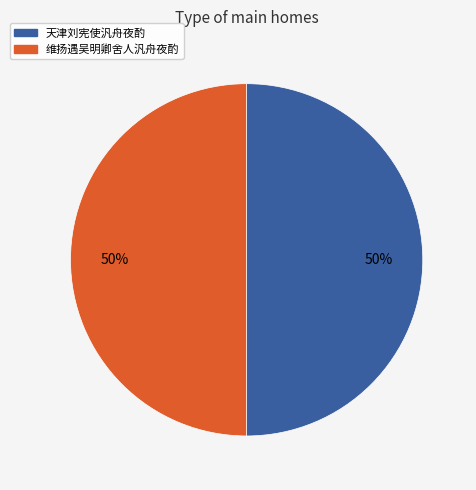

What percentage is the 天津刘宪使汎舟夜酌 slice, to the nearest percent?

50%